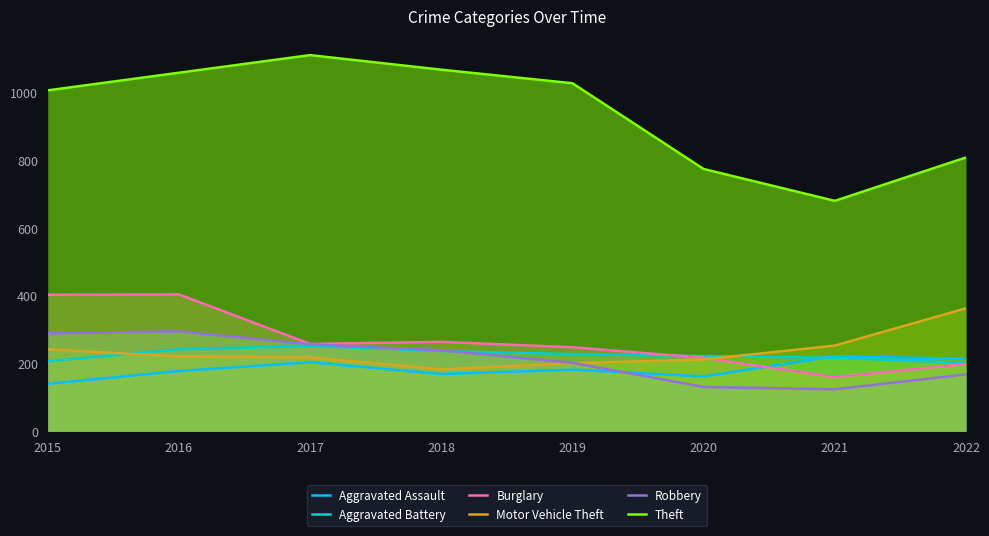

What are all the series names shown in the legend?

Aggravated Assault, Aggravated Battery, Burglary, Motor Vehicle Theft, Robbery, Theft